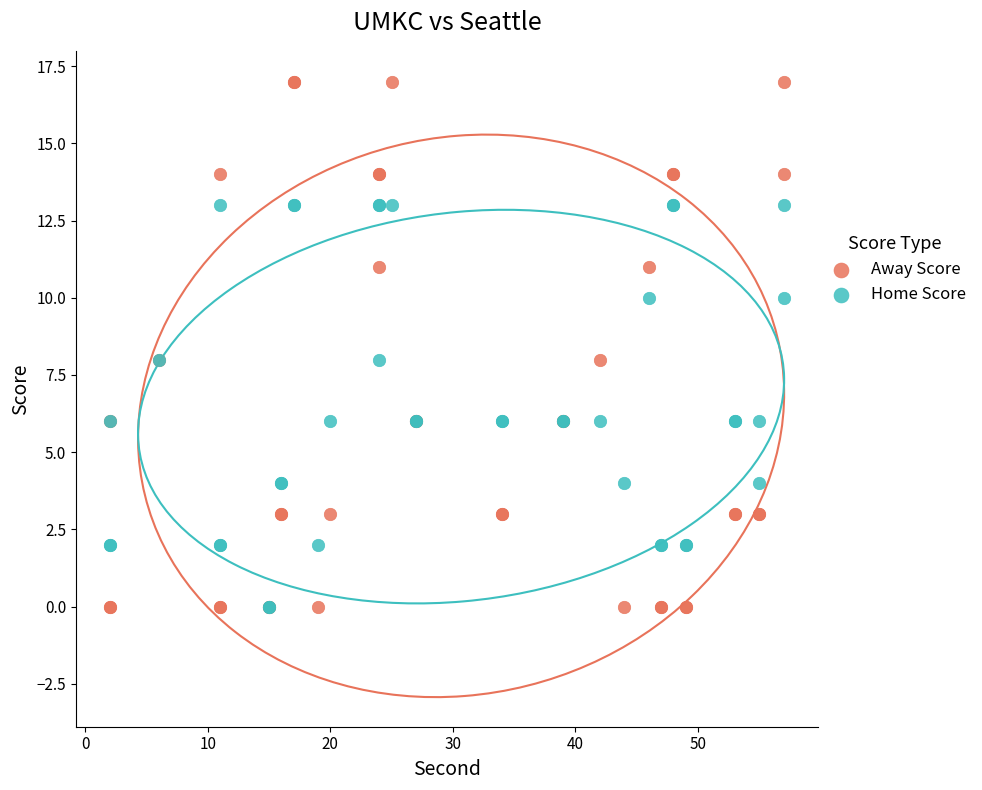

Which series has the widest spread of Y values?

Away Score